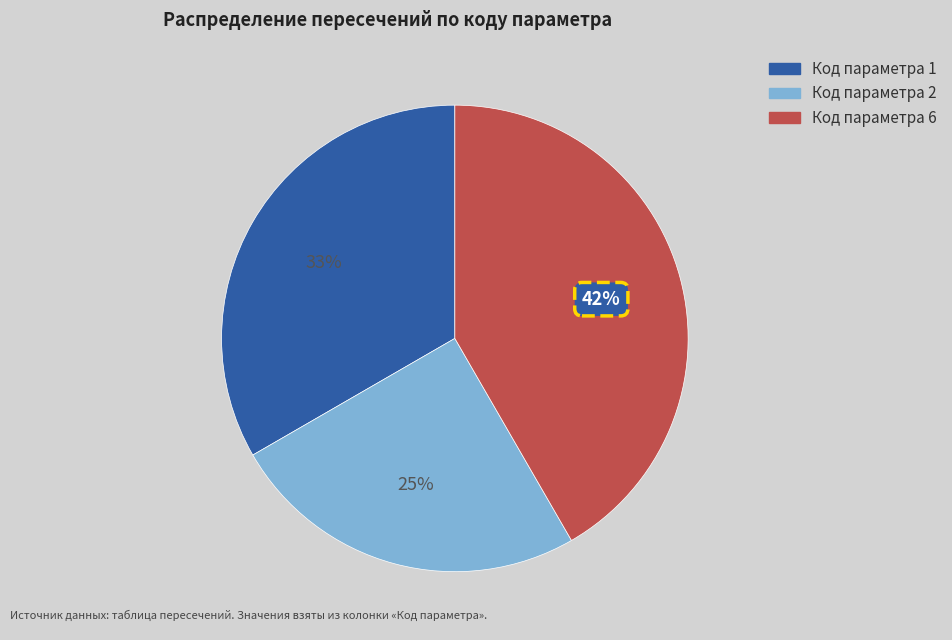

To the nearest percent, what is the average slice percentage?

33%